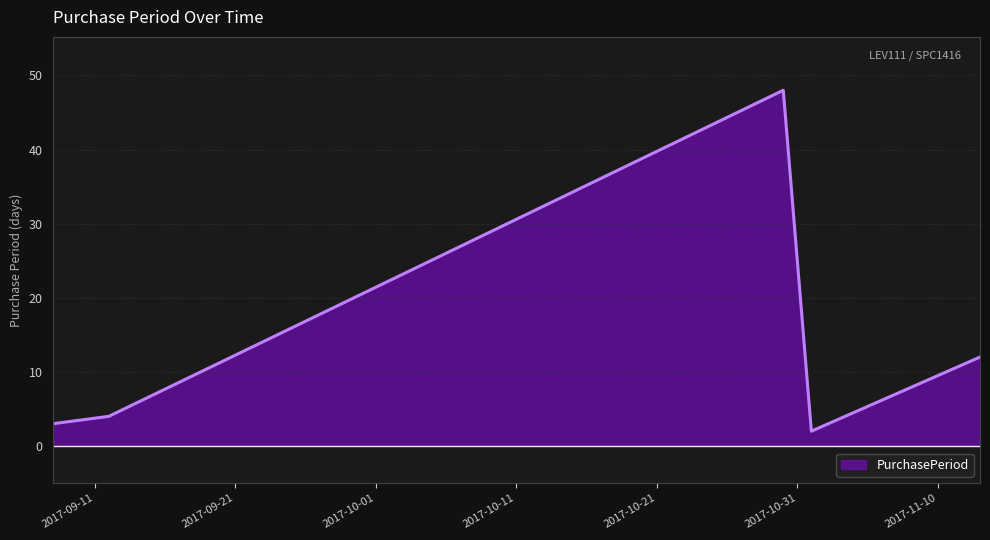

How many interior local peaks (higher than both neighbors) does the data have?

1